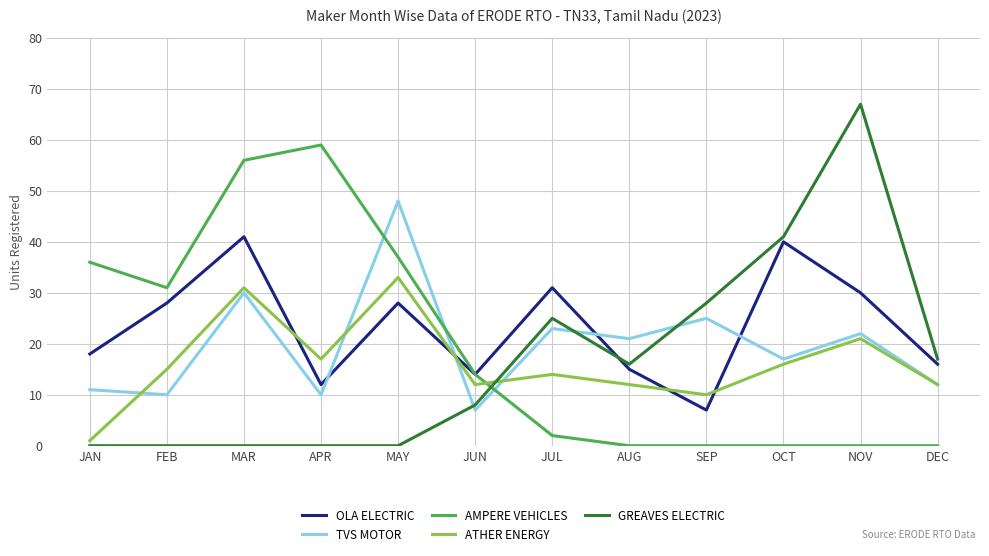

At JAN, list the series in order from smallest to largest.

GREAVES ELECTRIC, ATHER ENERGY, TVS MOTOR, OLA ELECTRIC, AMPERE VEHICLES